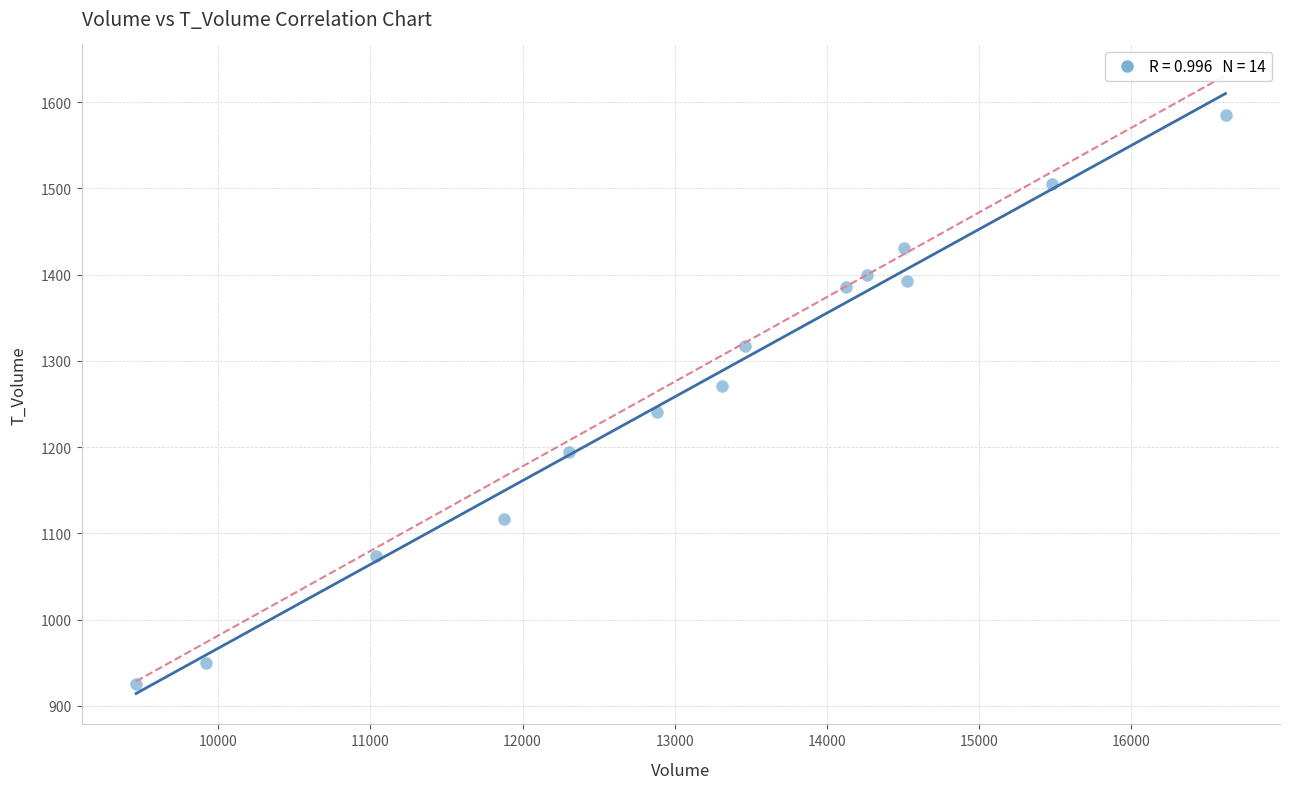

What is the range of X values (max minus min)?

7159